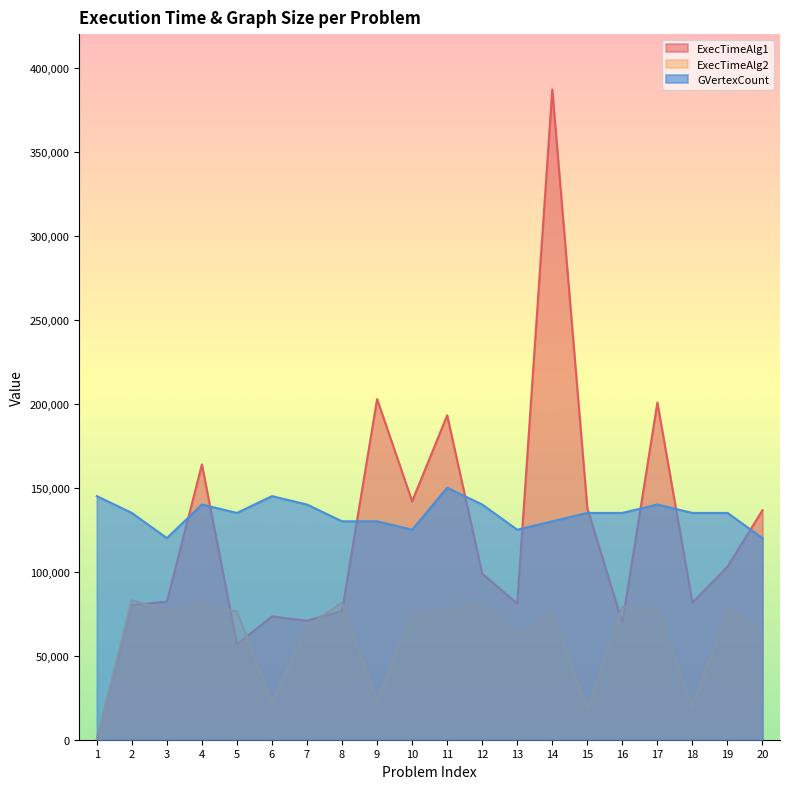

At which category is the sum across all series the highest?

14